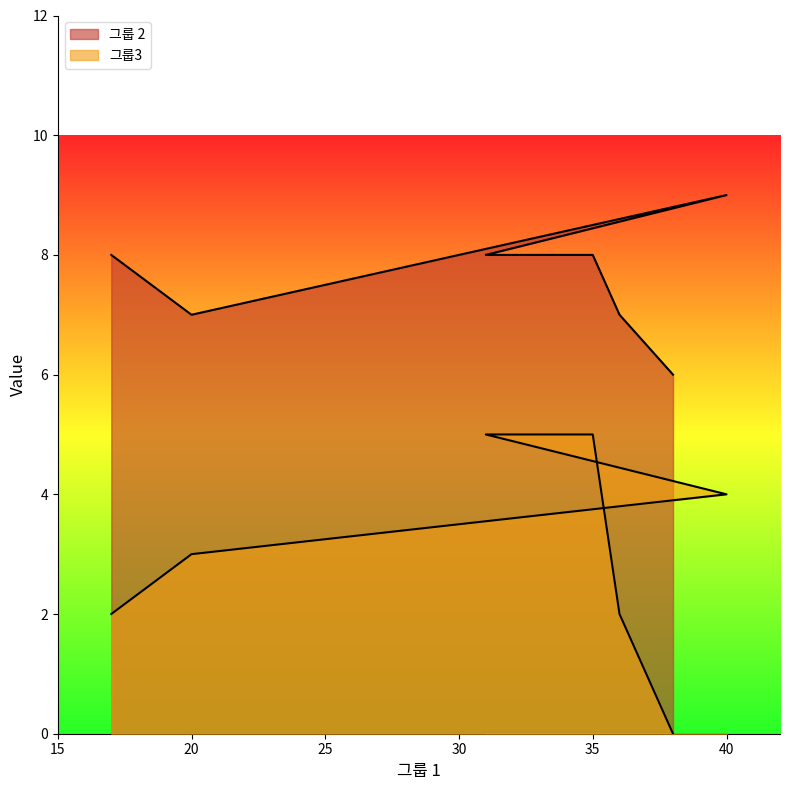

What is the label of the 2nd point from the right?

36